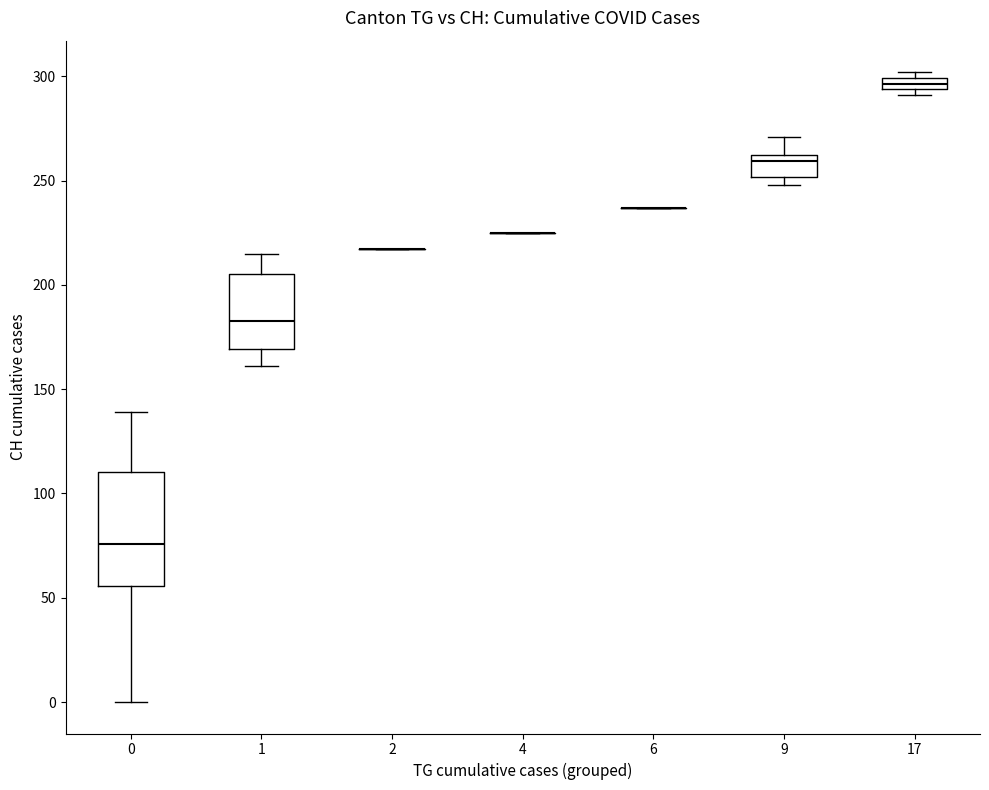

Comparing the boxes themselves (not the whiskers), which one is the tallest?

0